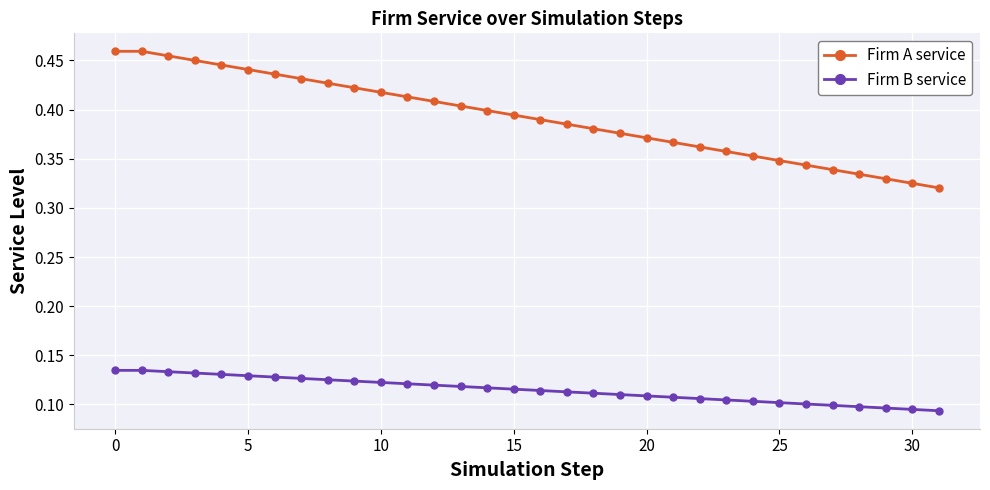

At how many categories does at least one series exceed 0?

32